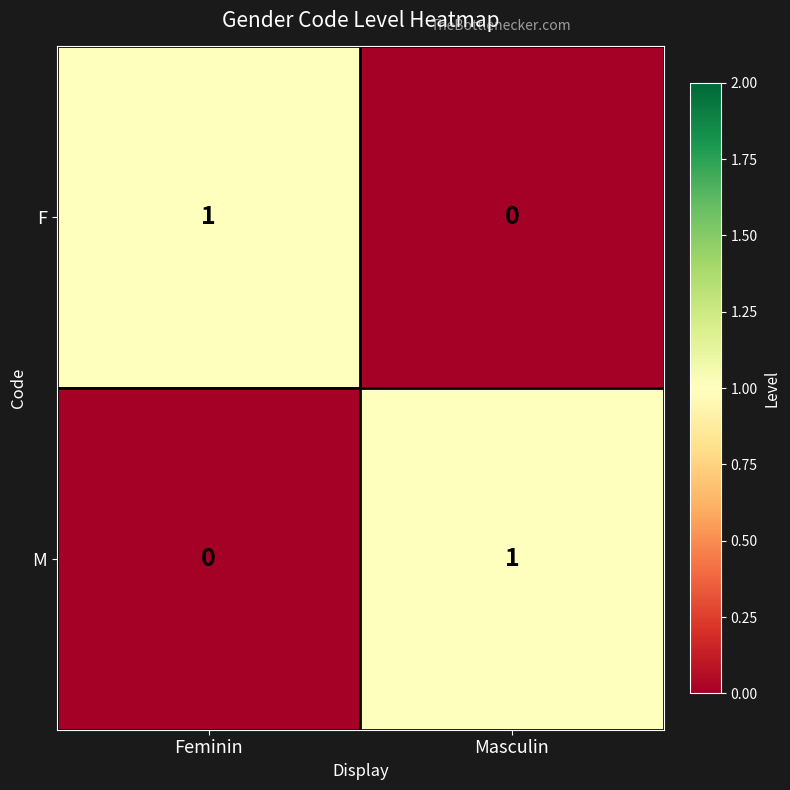

At which label is F closest to 0?

Masculin